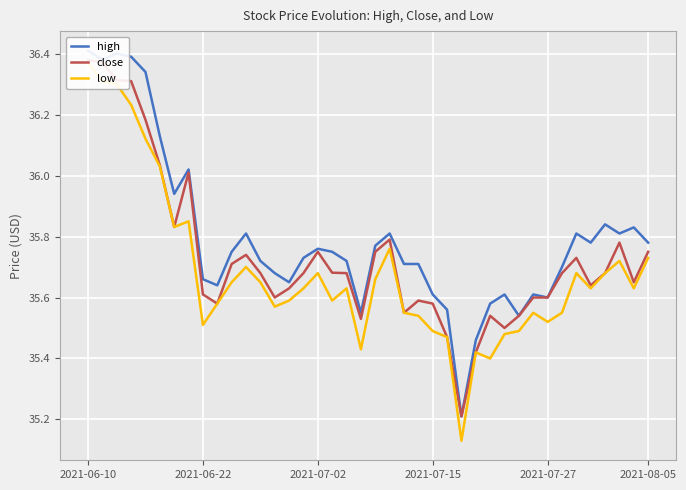

Is the value of close at 27 greater than the value of high at 23?

No